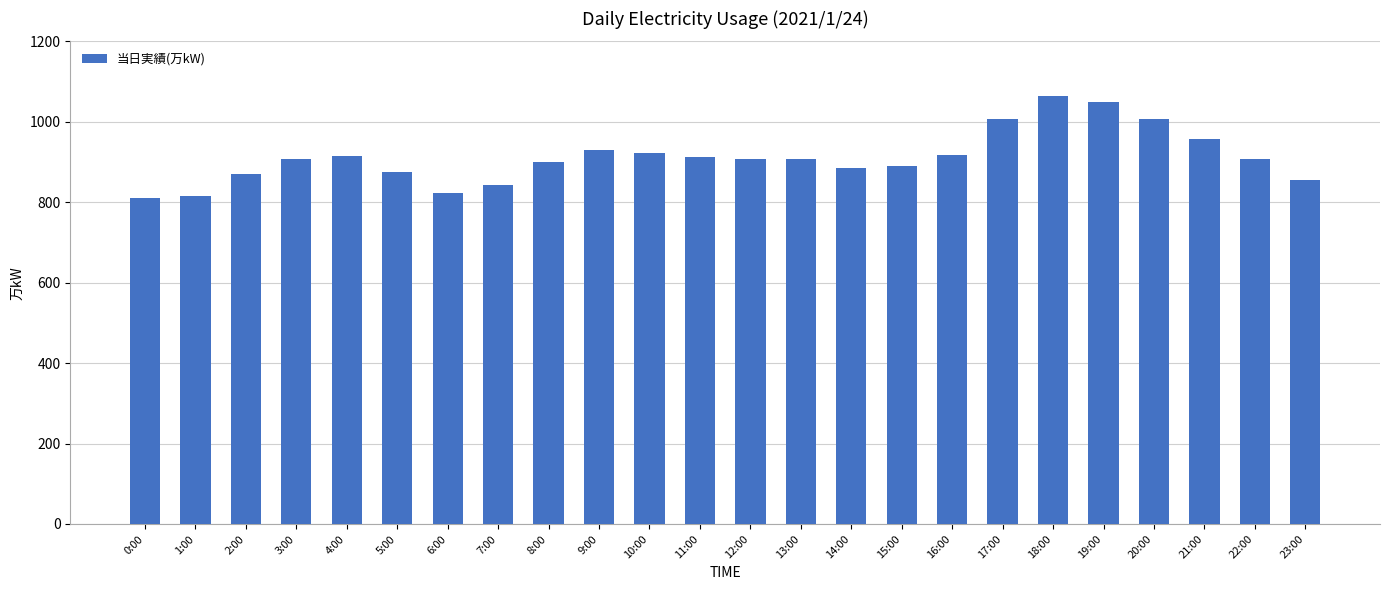

What is the ratio of the value at 17:00 to the value at 3:00?

1.1